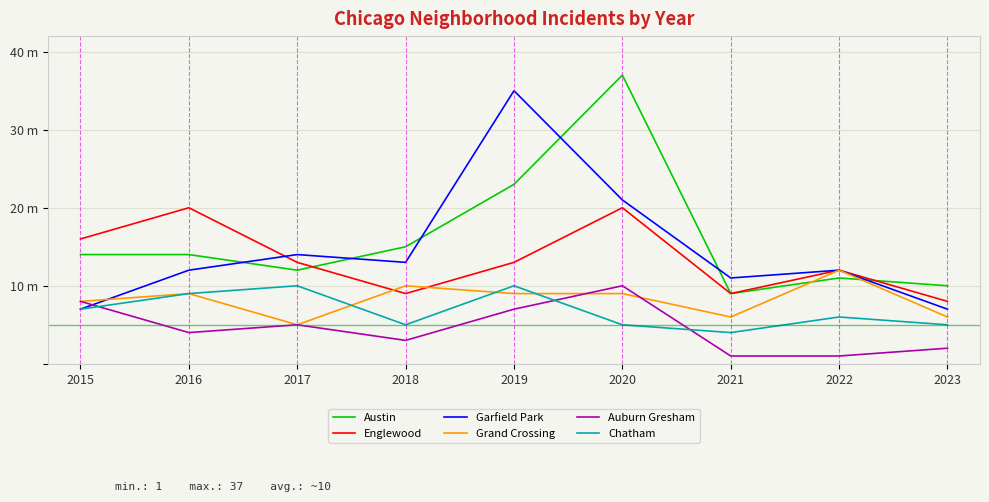

What is the difference between the second highest and second lowest values in the Garfield Park series?

14